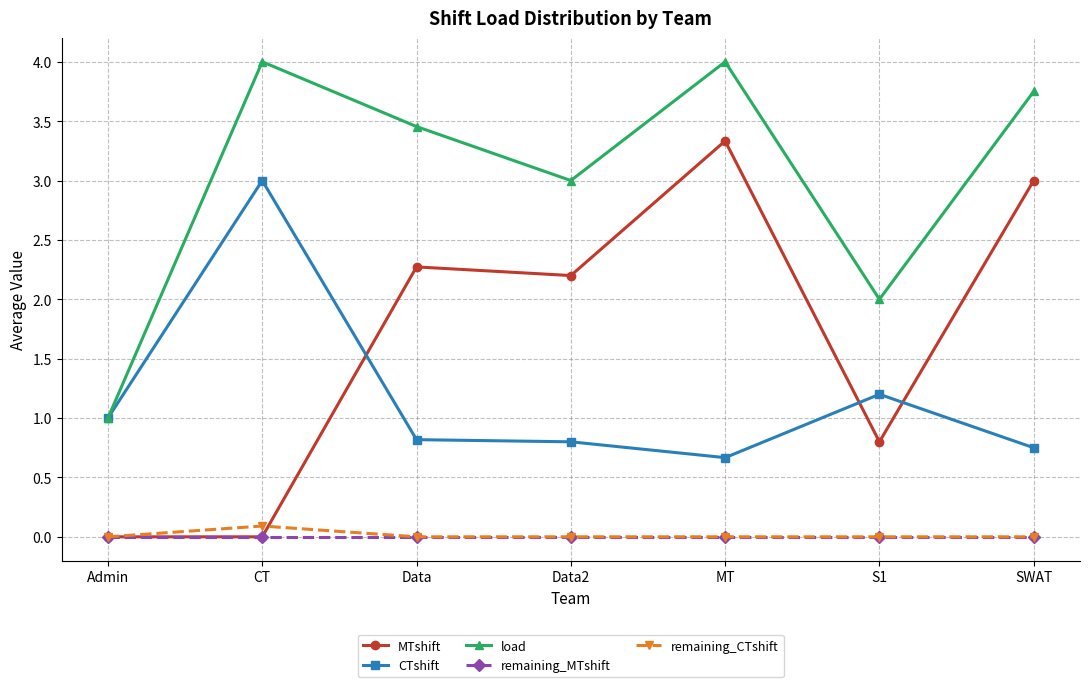

What is the total value across all series at Data?

6.5